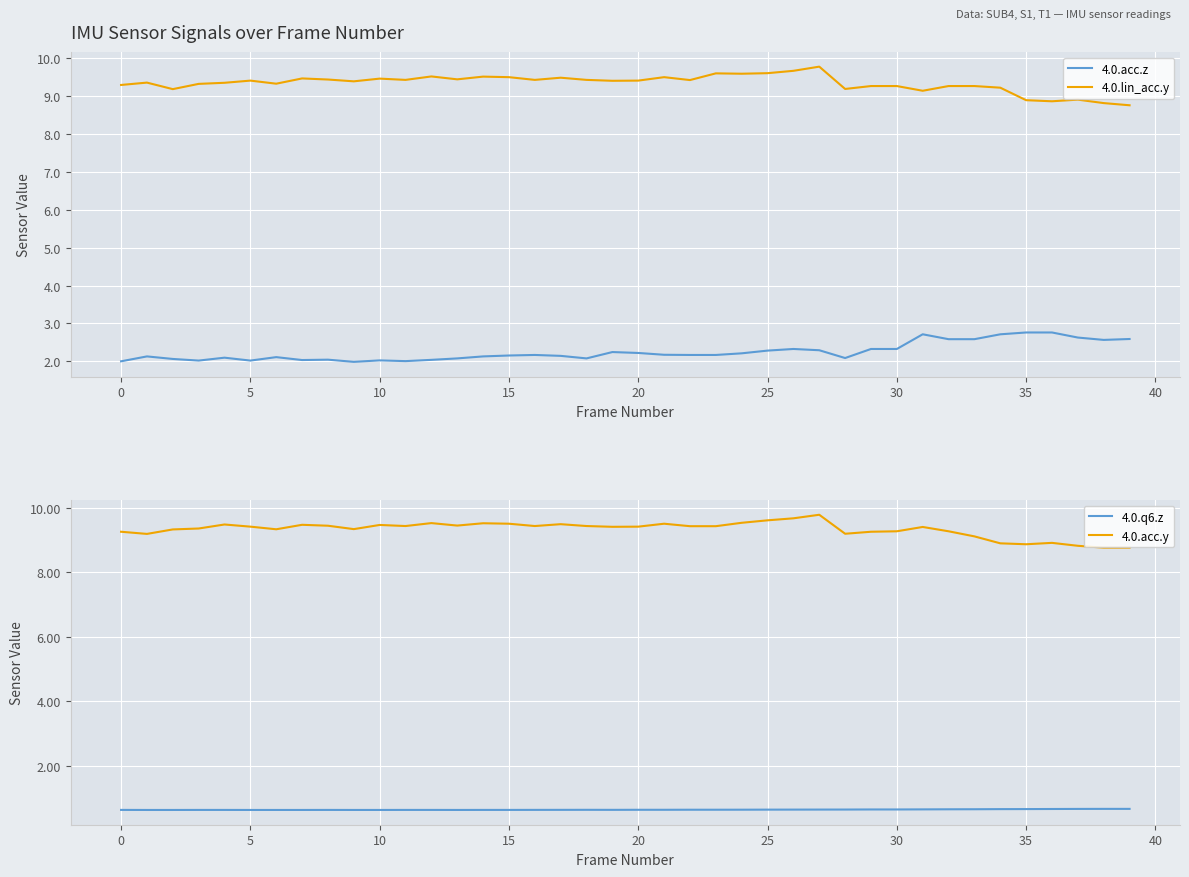

What is the approximate value of 4.0.acc.y at 20?

9.4